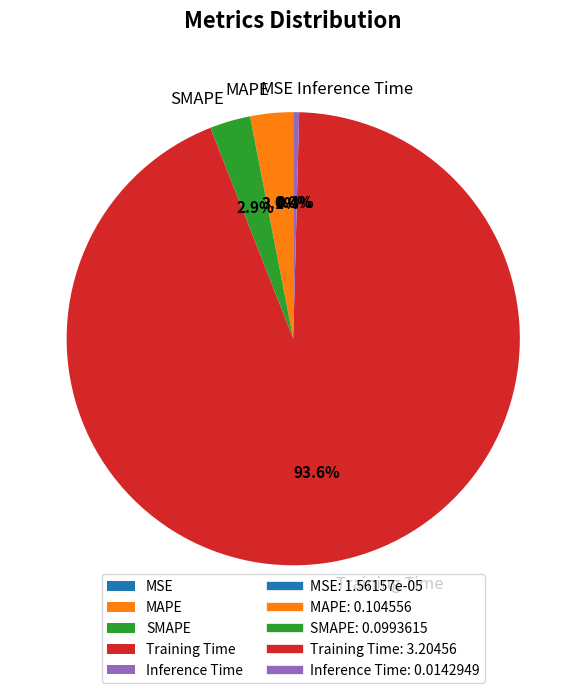

What percentage is NOT represented by MAPE?

96.9%